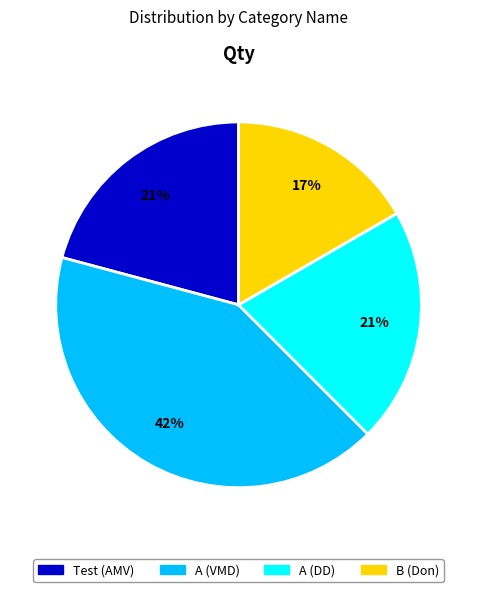

To the nearest percent, what is the average slice percentage?

25%